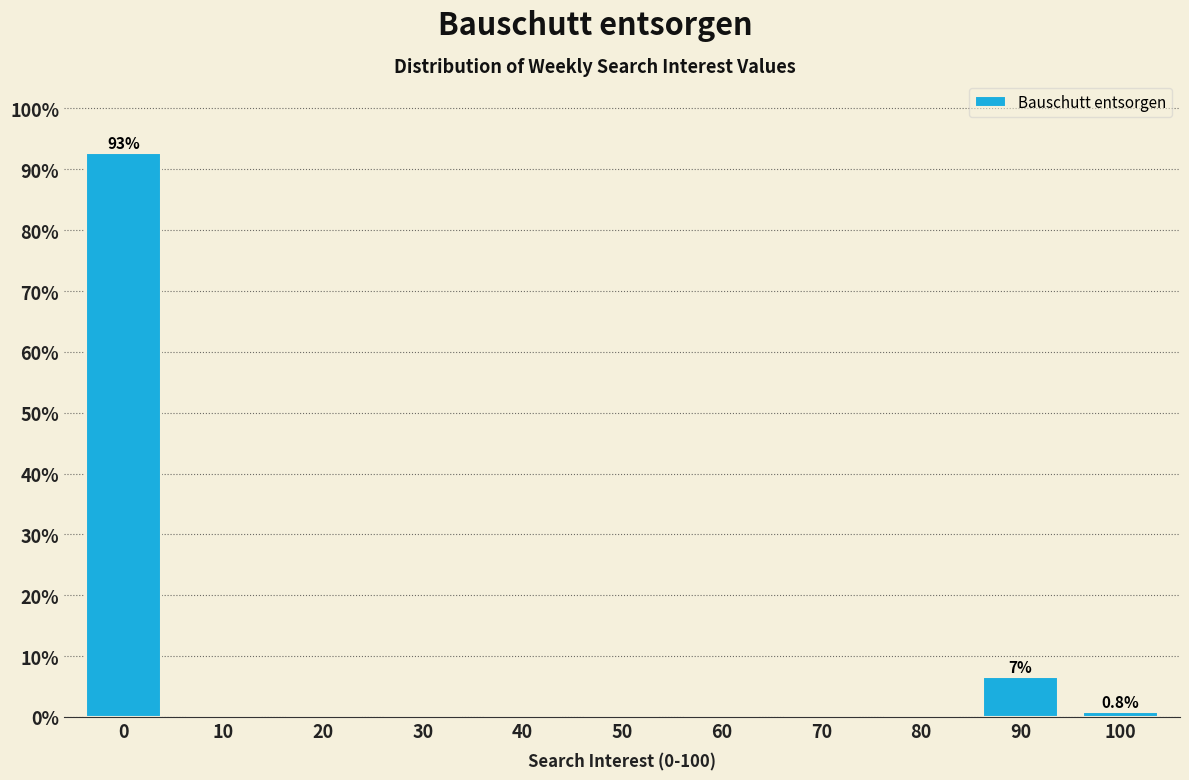

Reading left to right, extract all data points from this chart.

0=92.7	10=0.0	20=0.0	30=0.0	40=0.0	50=0.0	60=0.0	70=0.0	80=0.0	90=6.5	100=0.8